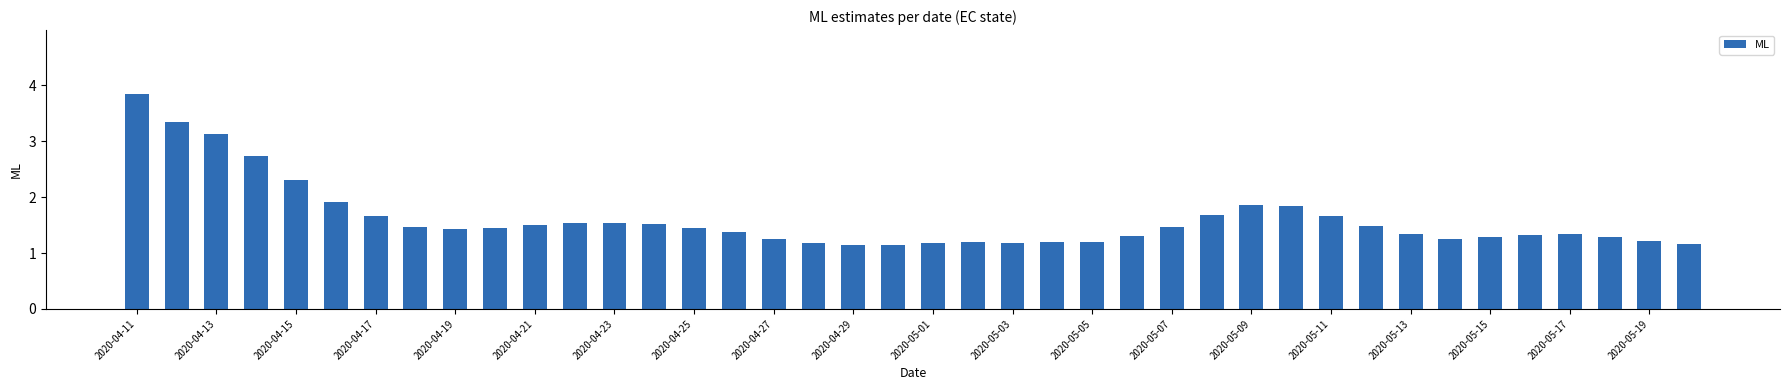

What is the value of the 33rd bar from the left?

1.3